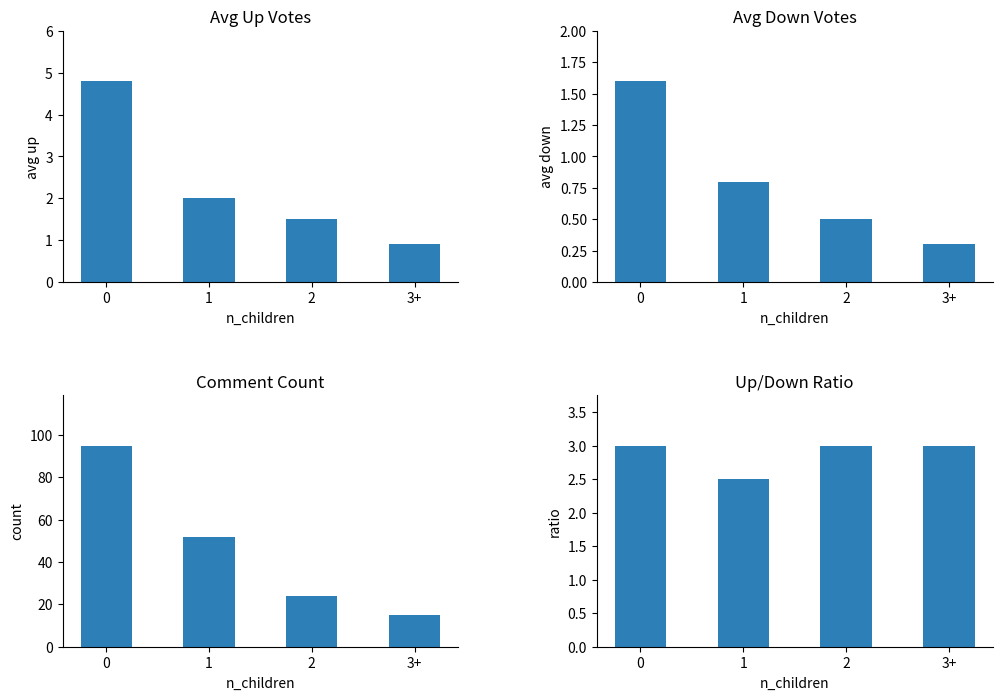

What is the value of the ratio bar at the 3rd from the left?

3.0